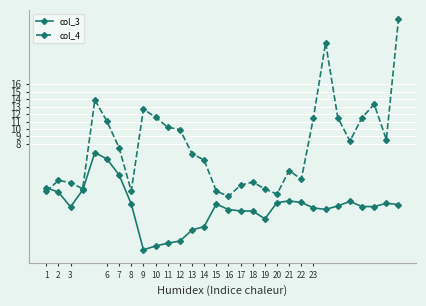

List the series in order of their overall mean, highest first.

col_4, col_3